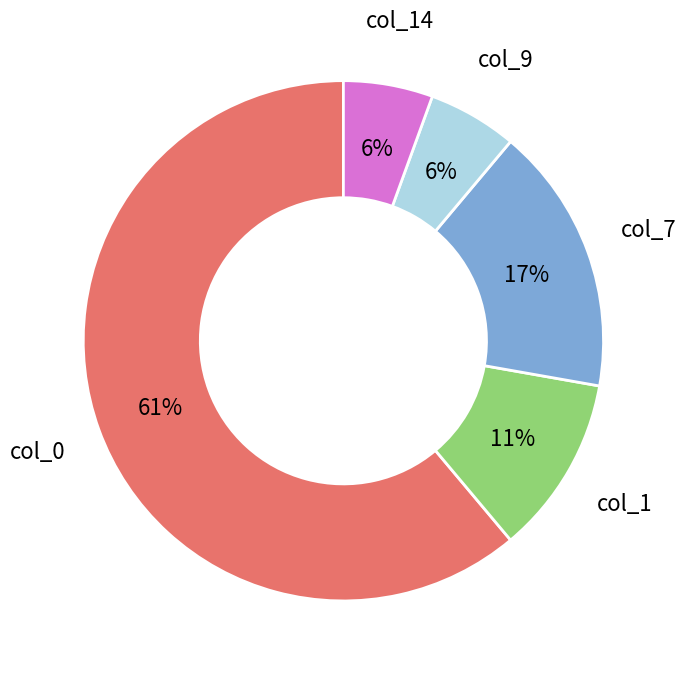

To the nearest percent, what is the average slice percentage?

20%